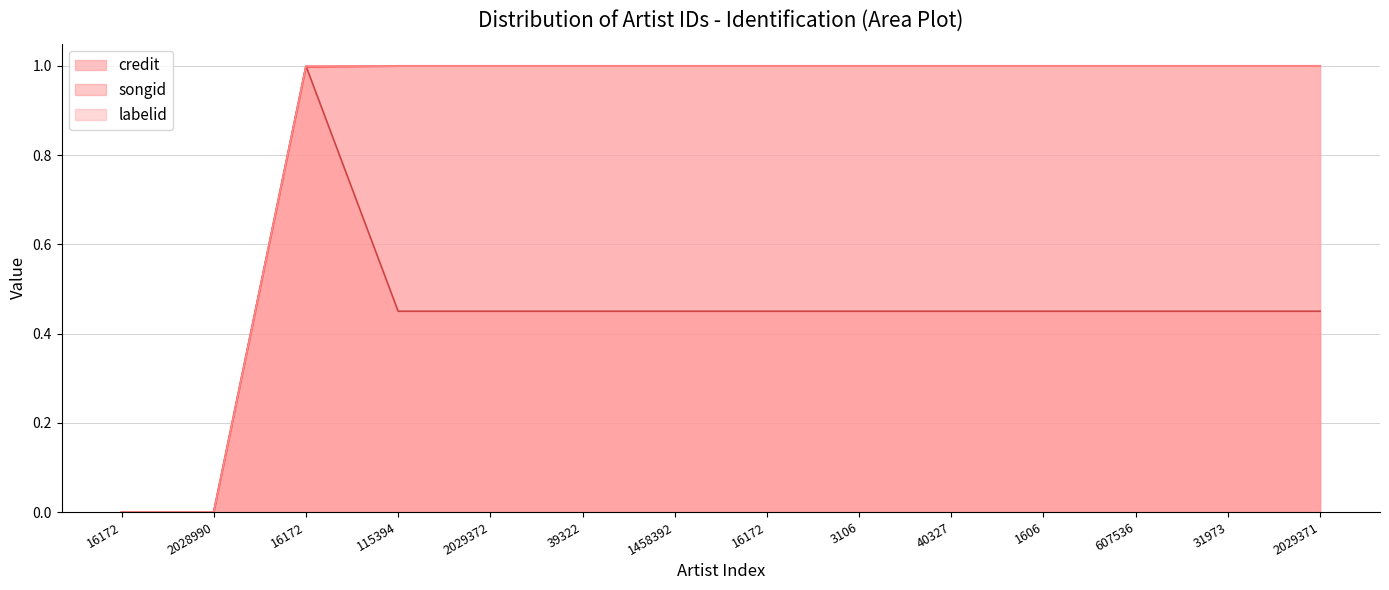

How many songid values are between 0 and 1?

14